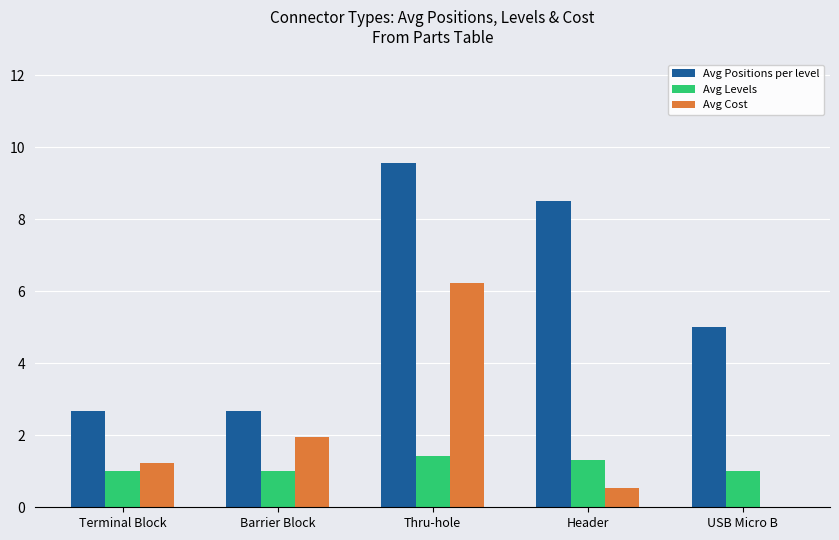

At which category is the sum across all series the highest?

Thru-hole